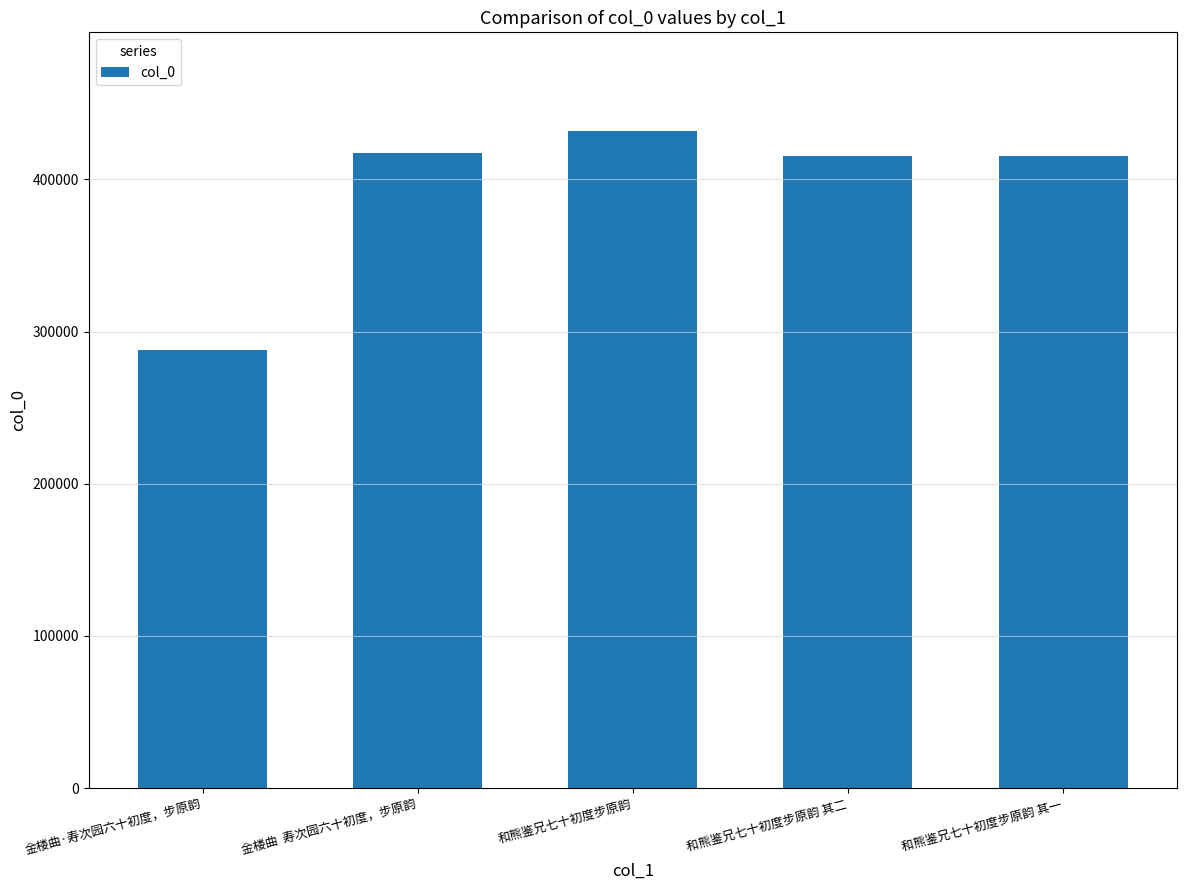

Is it true that the value at 和熊鉴兄七十初度步原韵 其一 is 606162?

False